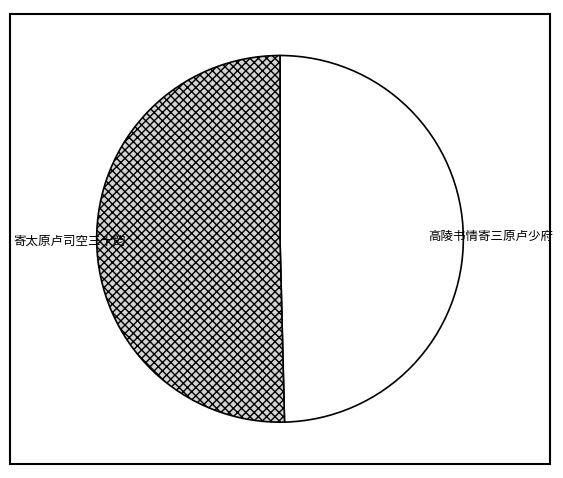

What is the majority slice?

寄太原卢司空三十韵